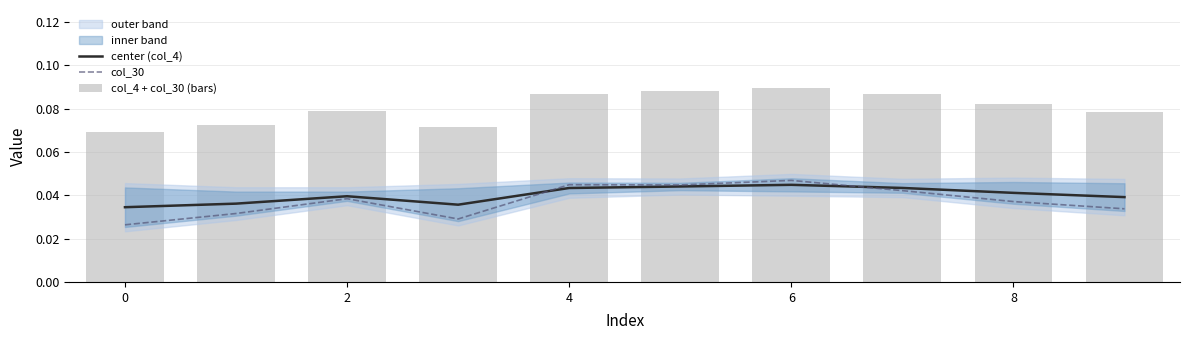

At how many categories does at least one series exceed 0?

10